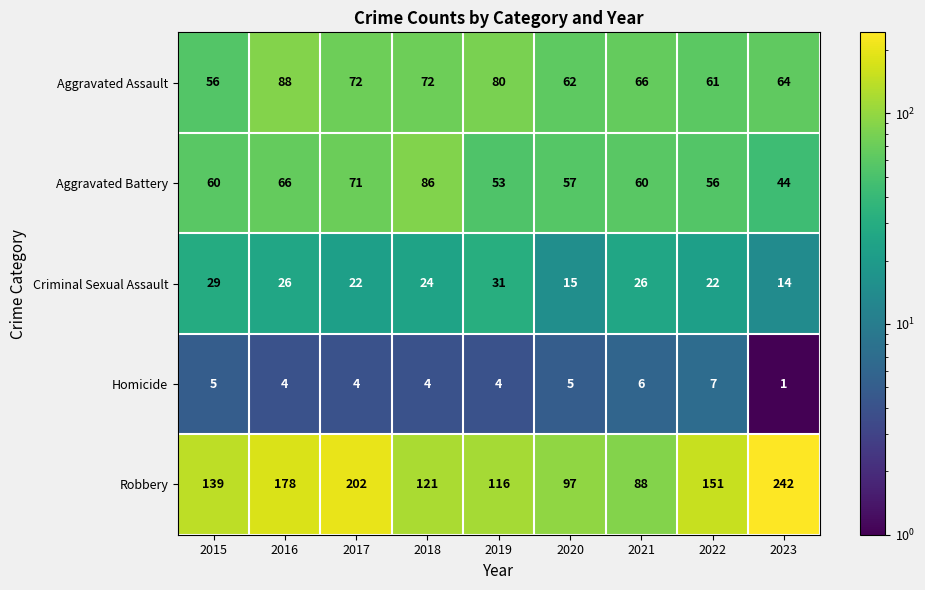

What is the difference between the Aggravated Battery values at 2016 and 2021?

6